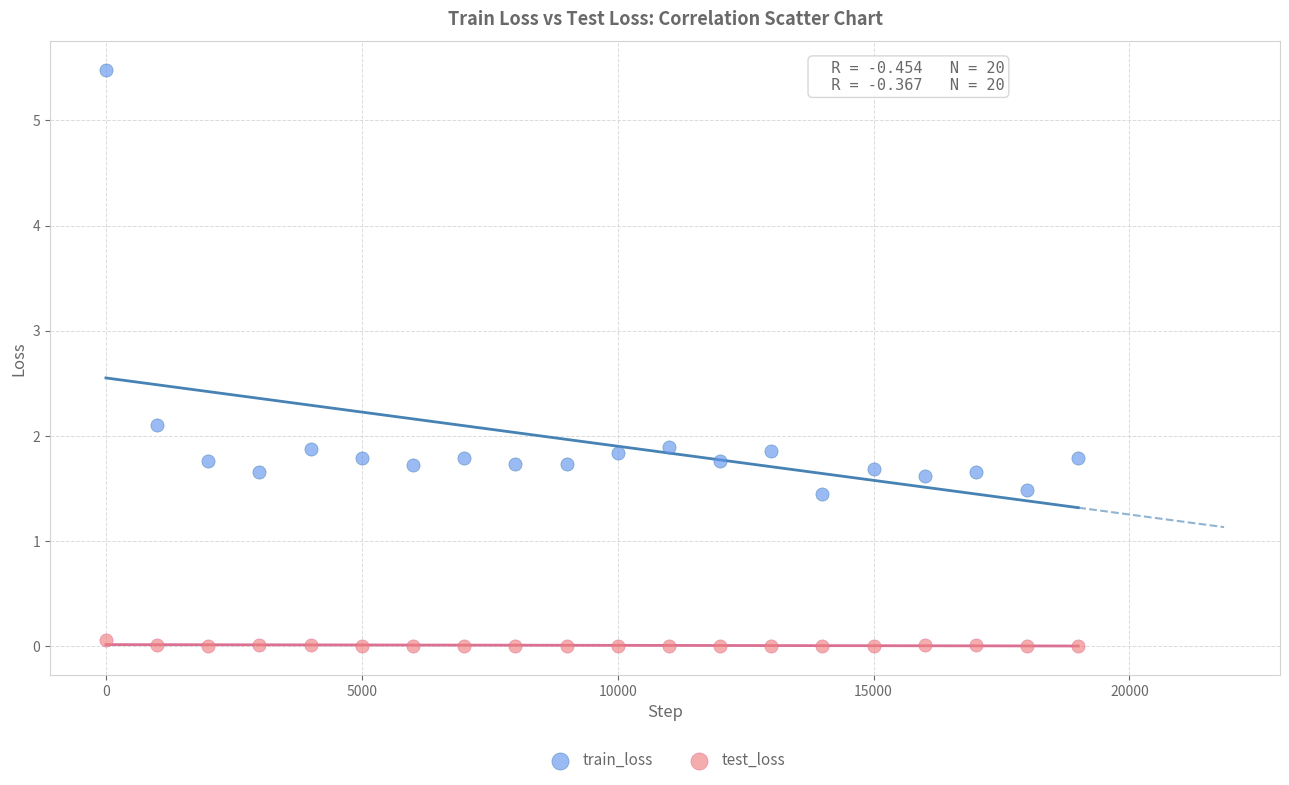

Across all data points, what is the range of X values (max minus min)?

19000.0